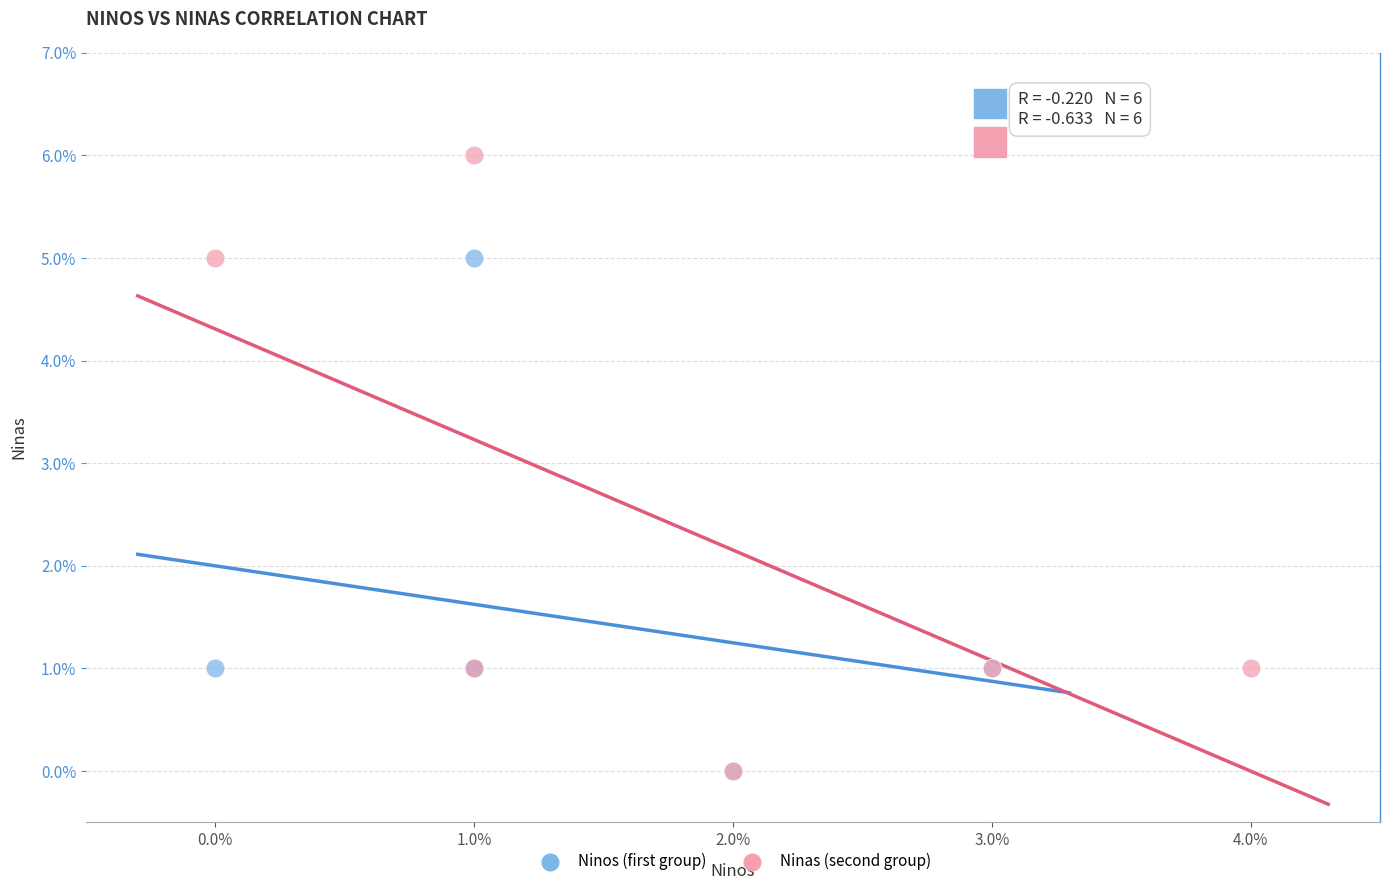

Which series contains the highest Y value?

Ninas (second group)